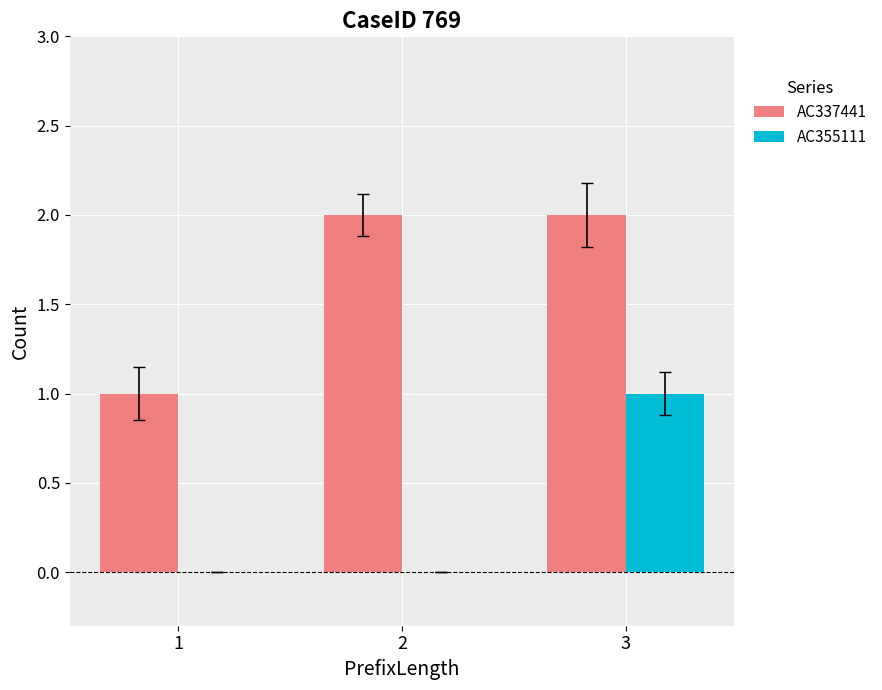

The value of AC337441 at 2 is 2. True or false?

True